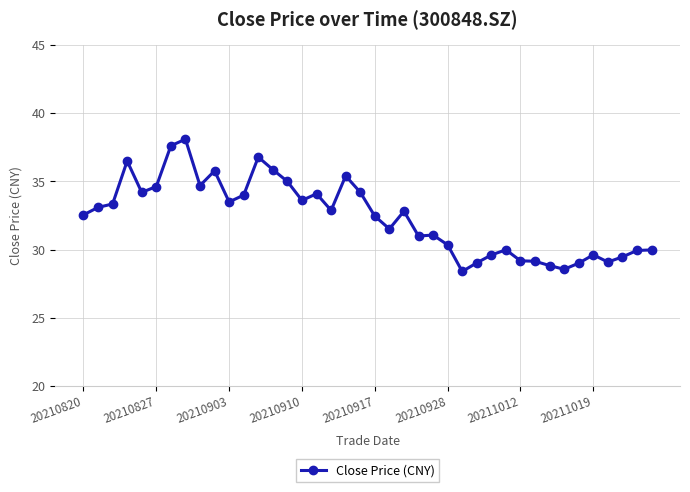

What is the smallest value displayed?

28.4